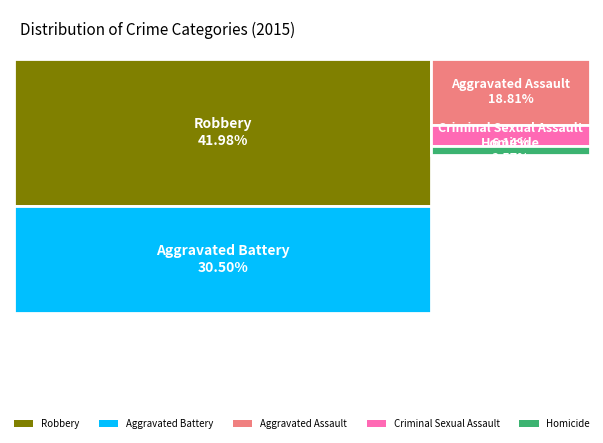

How many segments does this pie chart have?

5